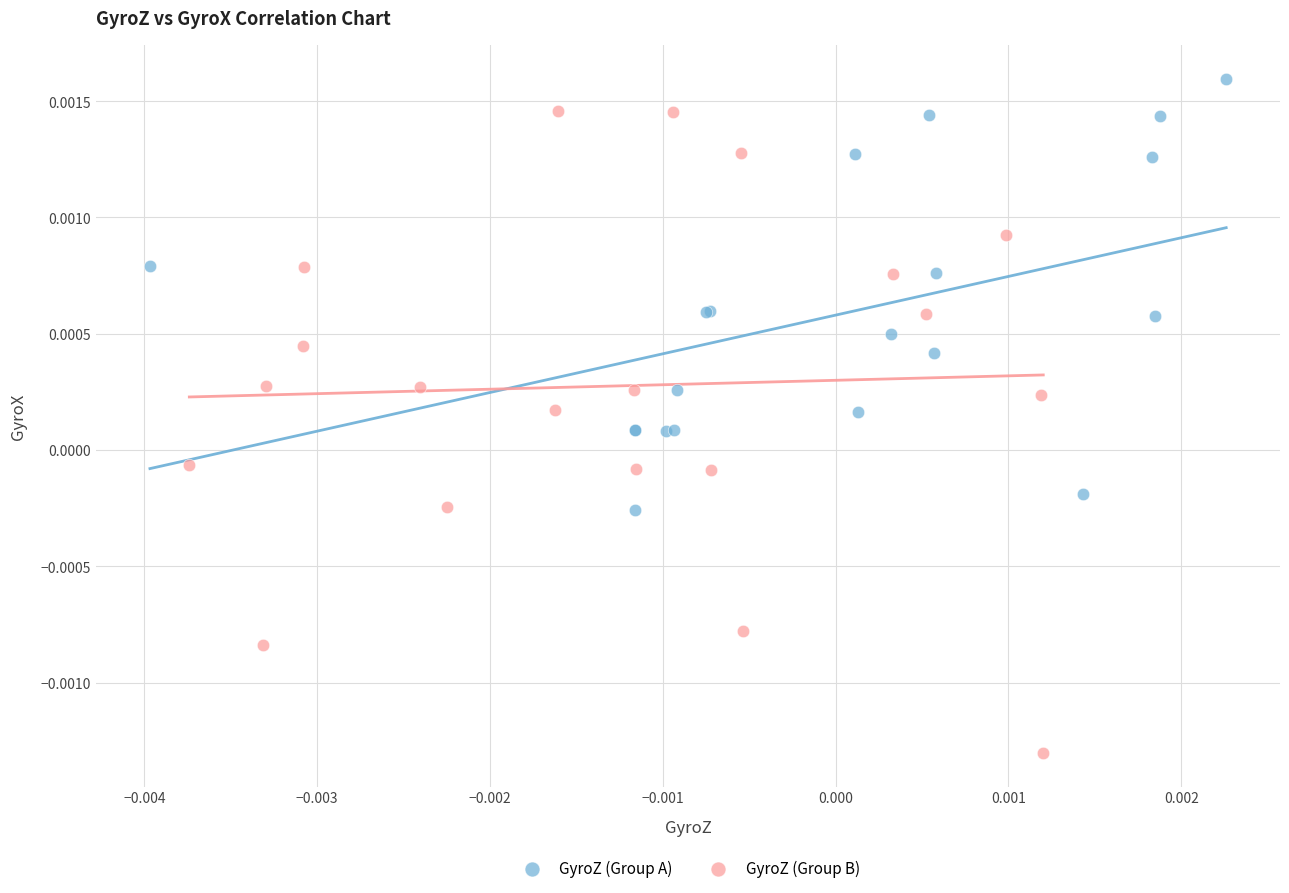

Which series has the widest spread of Y values?

GyroZ (Group B)